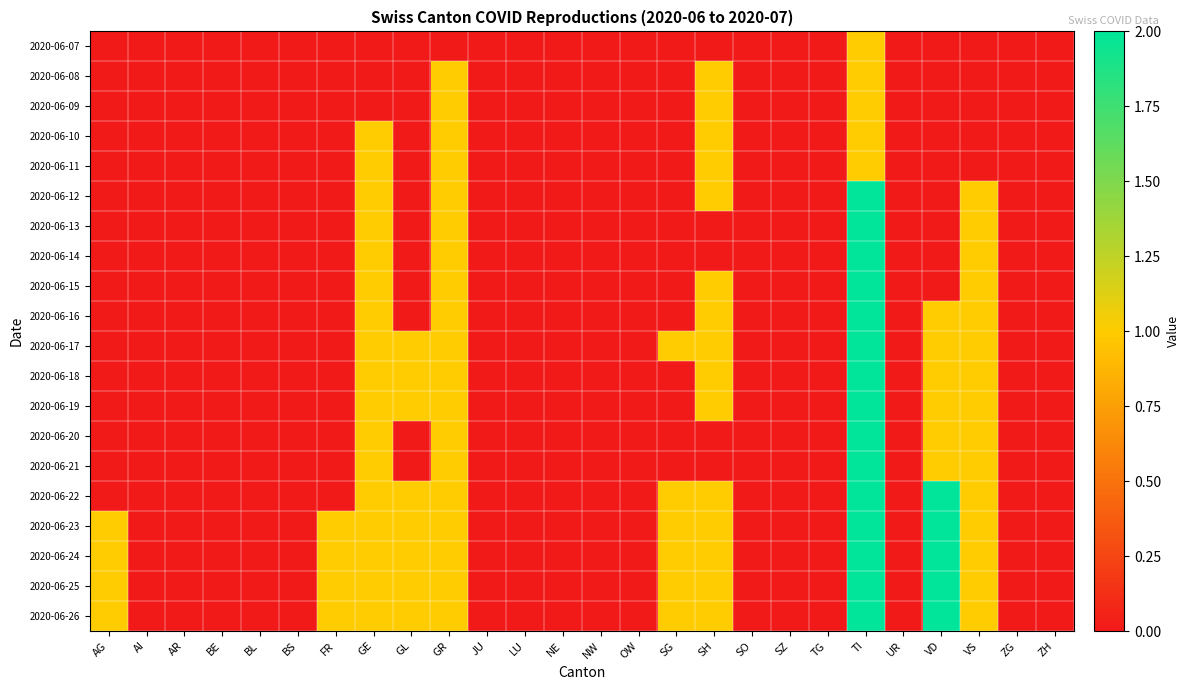

Rank the series at VS from highest to lowest value.

2020-06-12, 2020-06-13, 2020-06-14, 2020-06-15, 2020-06-16, 2020-06-17, 2020-06-18, 2020-06-19, 2020-06-20, 2020-06-21, 2020-06-22, 2020-06-23, 2020-06-24, 2020-06-25, 2020-06-26, 2020-06-07, 2020-06-08, 2020-06-09, 2020-06-10, 2020-06-11